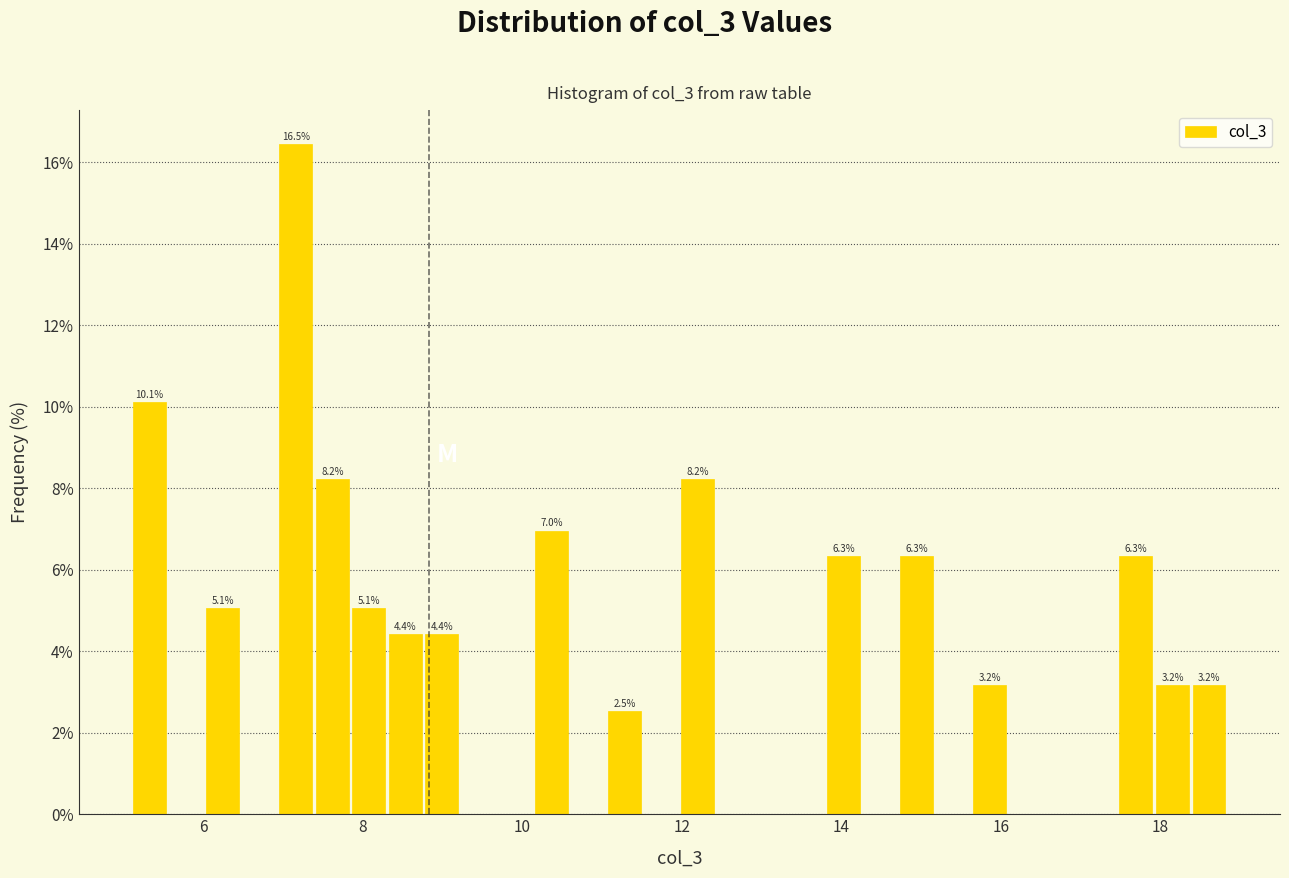

Around what value on the x-axis is the tallest bar? Give the approximate position of its centre, as read against the axis.

7.2